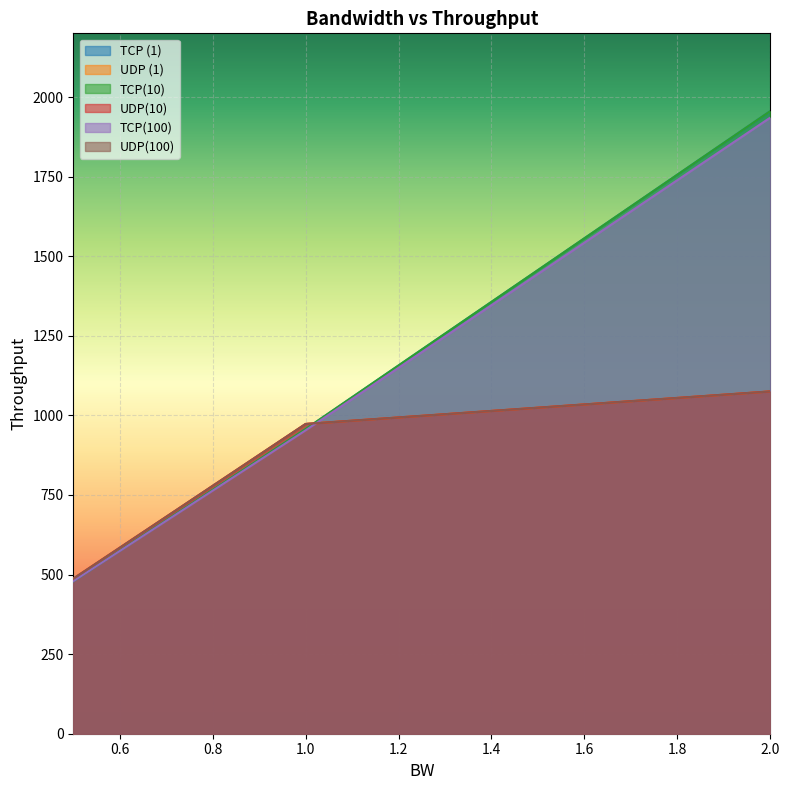

What is the maximum value for TCP (1)?

1955.8